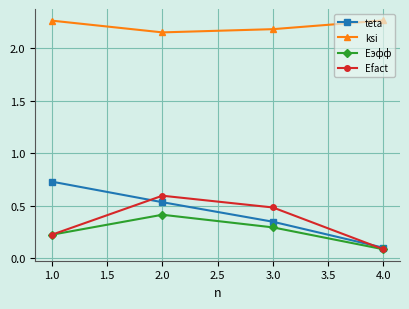

What is the label of the 1st point from the left?

1.0